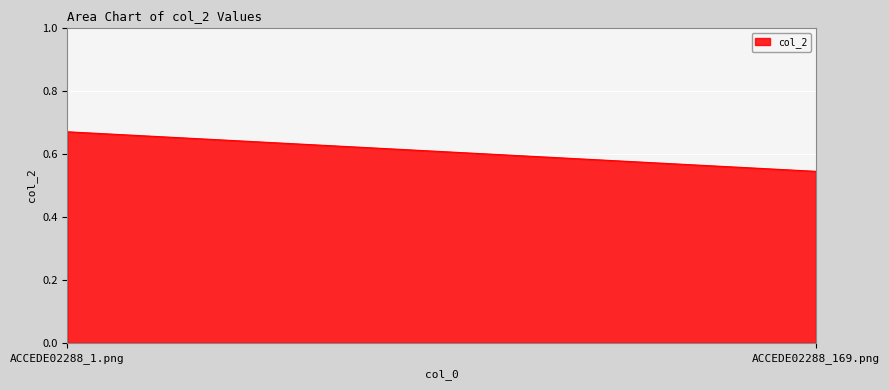

Reading left to right, what are all the values shown in this chart?

0.7	0.5